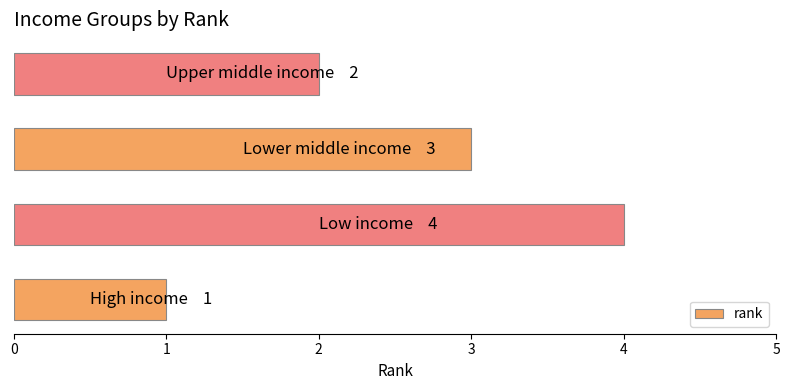

What is the difference between the maximum and minimum values?

3